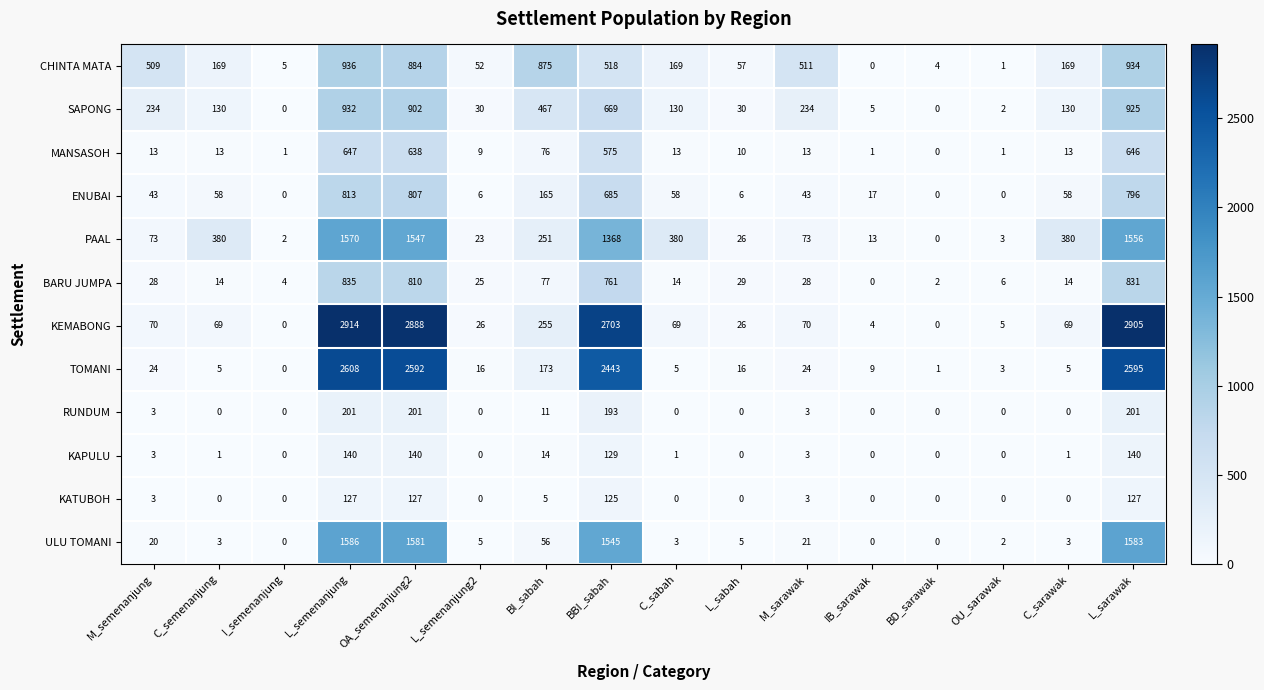

The value of KATUBOH at OU_sarawak is -47. True or false?

False